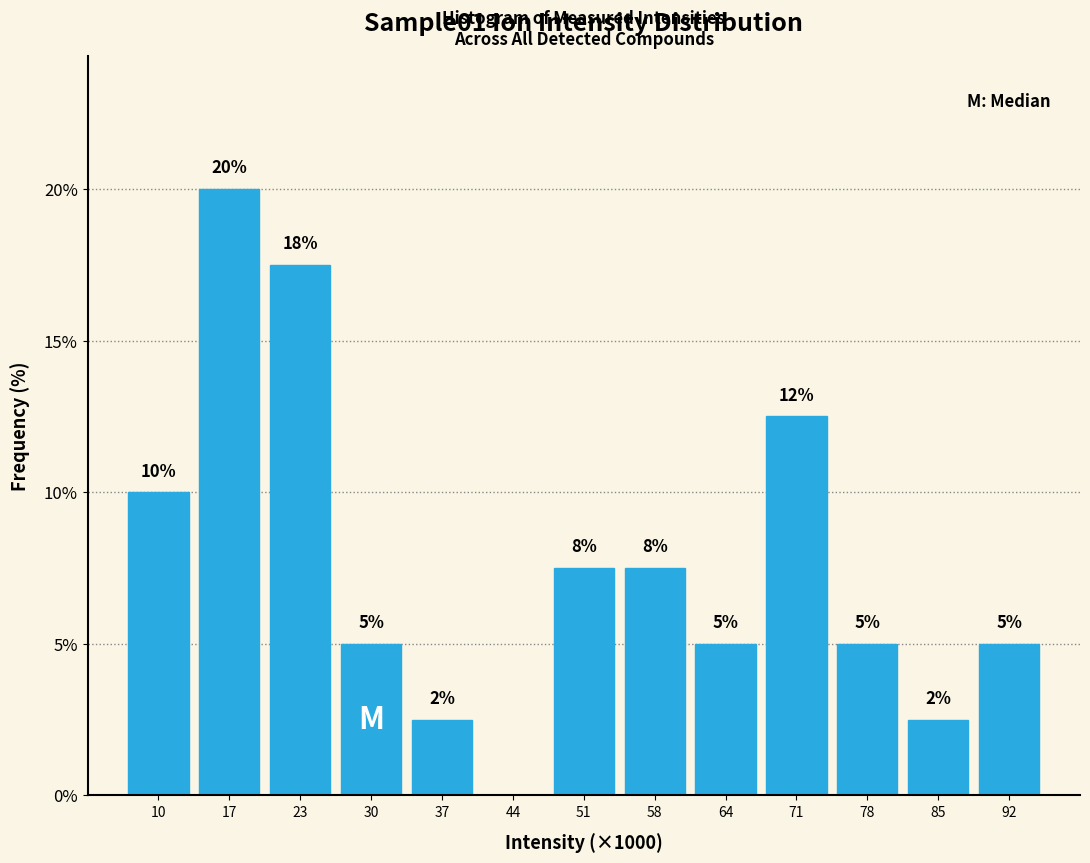

What is the ratio of the value at 58 to the value at 17?

0.4